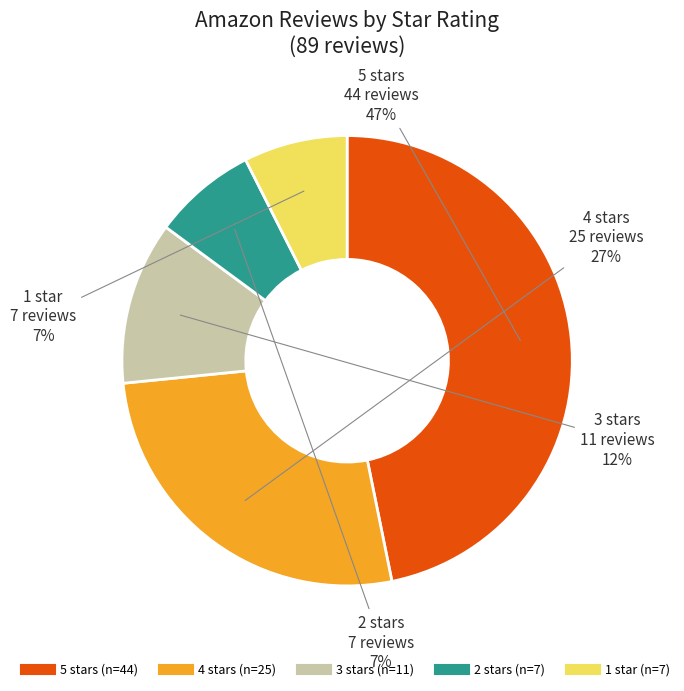

To the nearest percent, what portion does 5 stars represent?

47%